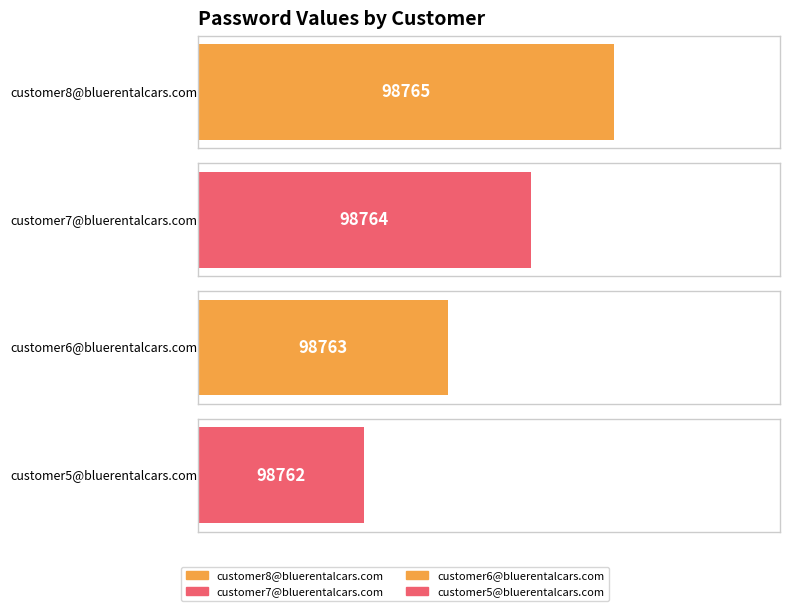

What is the label of the 1st bar from the left?

customer8@bluerentalcars.com